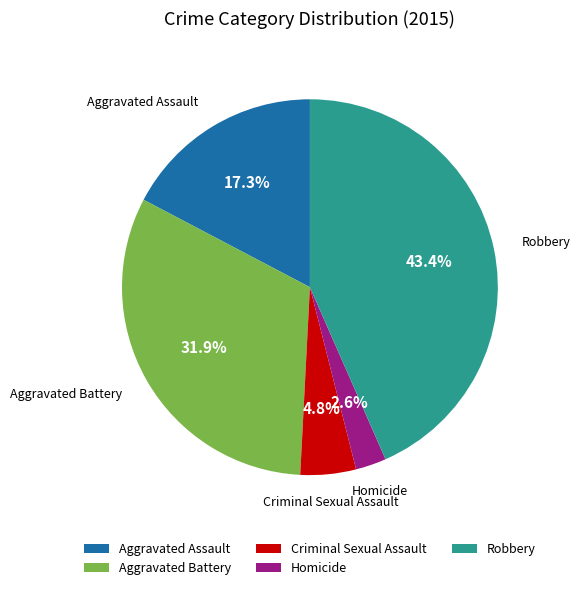

What percentage is the Aggravated Assault slice, to the nearest percent?

17%